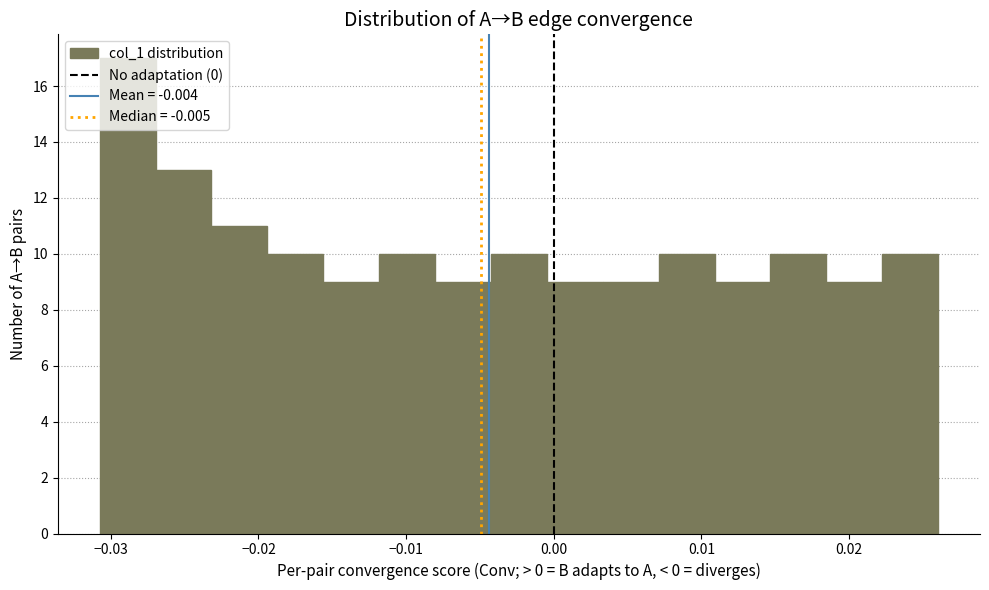

Read against the x-axis, roughly where is the centre of the tallest bar?

-0.029